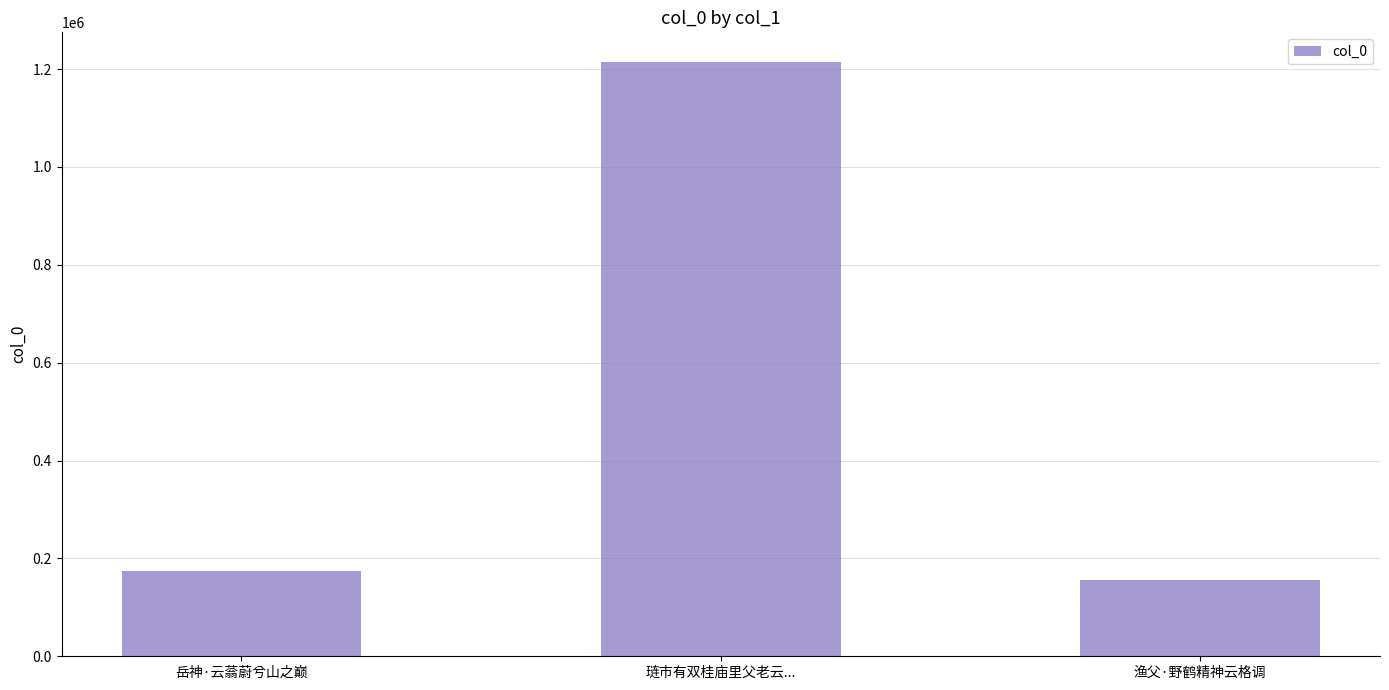

The value at 渔父·野鹤精神云格调 is 93442. True or false?

False